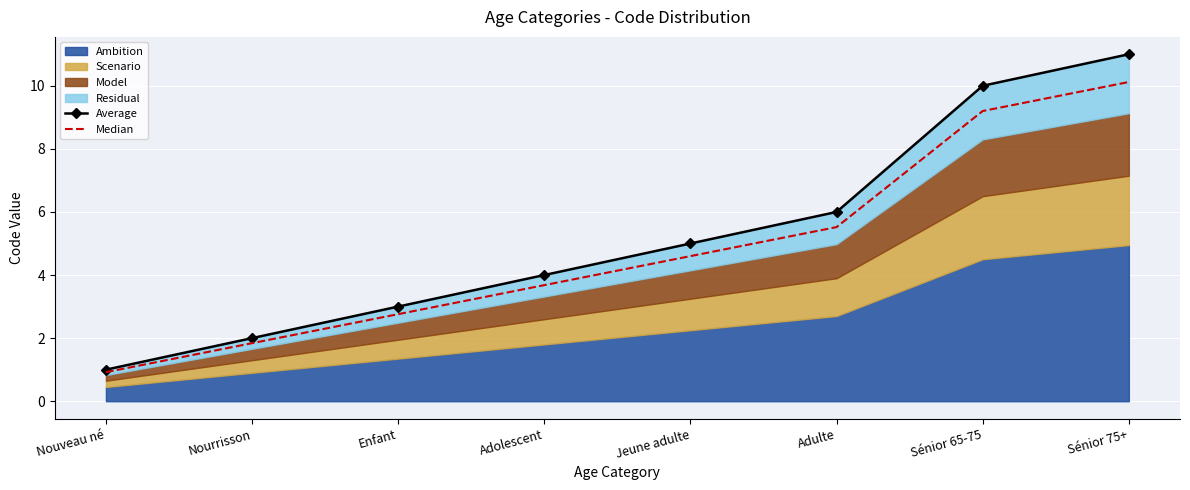

What is the average value of the Average series?

5.2